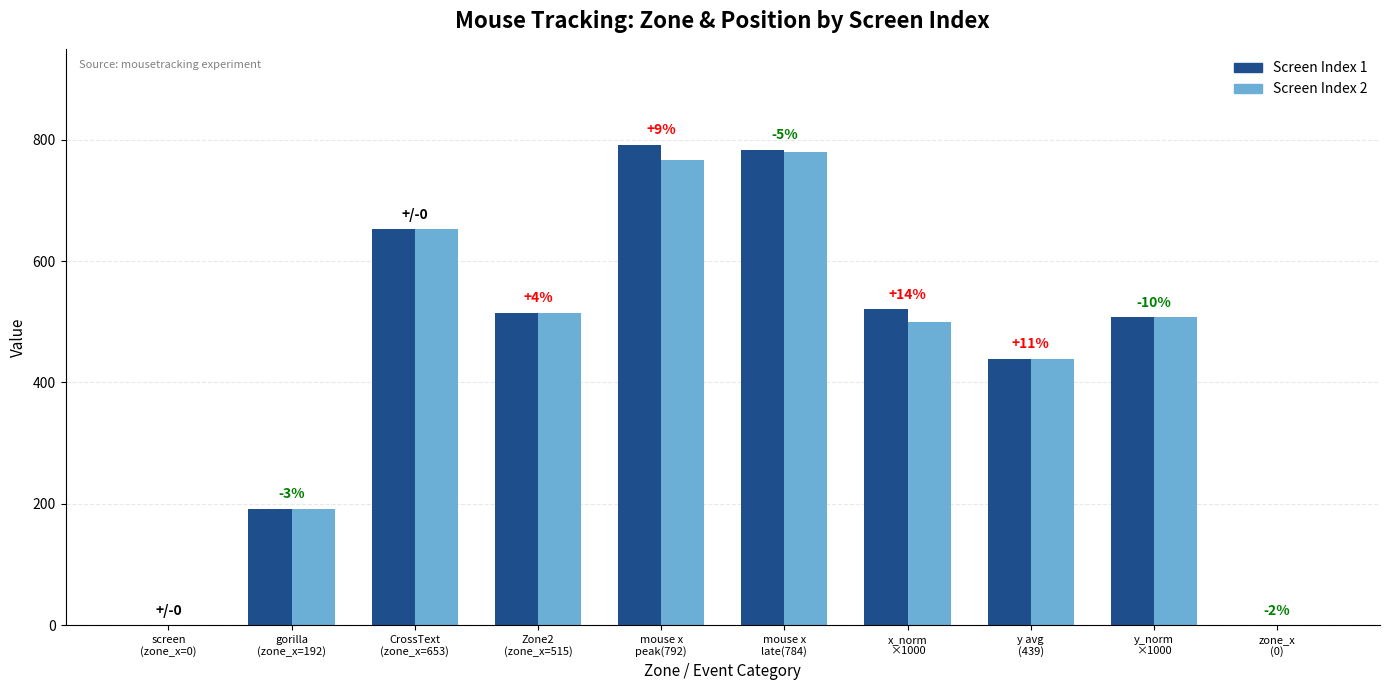

Which series changed the most between mouse x
peak(792) and x_norm
×1000?

Screen Index 1